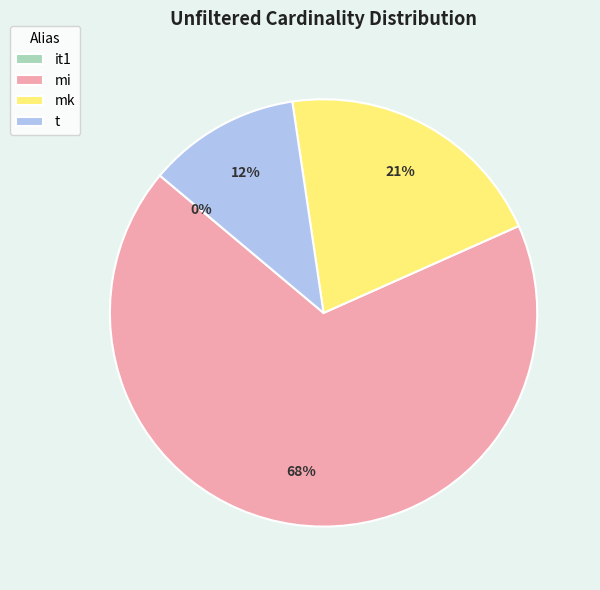

Is it true that mk is 28% of the pie?

False